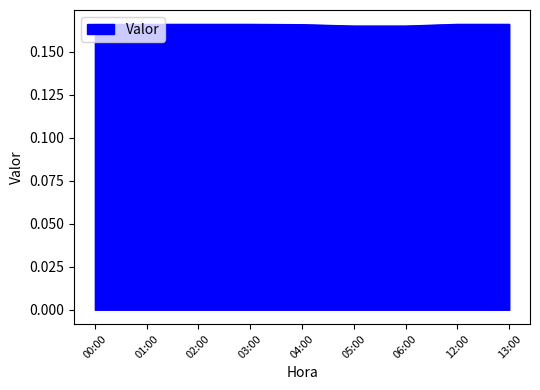

How many lines are shown in the chart?

1